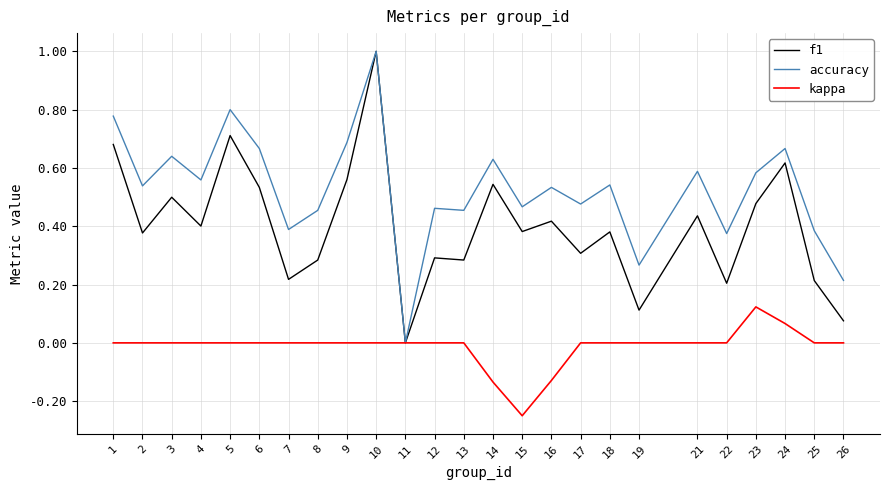

Which category has the highest value across all series?

10